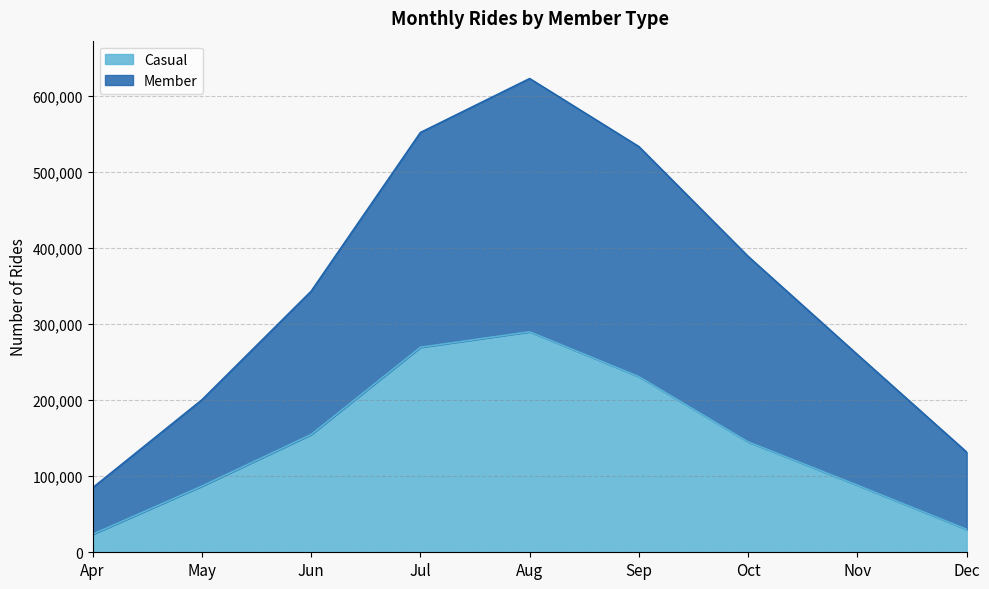

The Casual series shows 86909 at May. True or false?

True